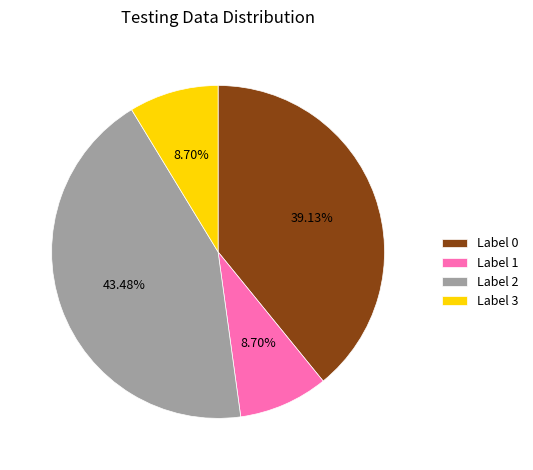

Between Label 1 and Label 0, which is larger?

Label 0